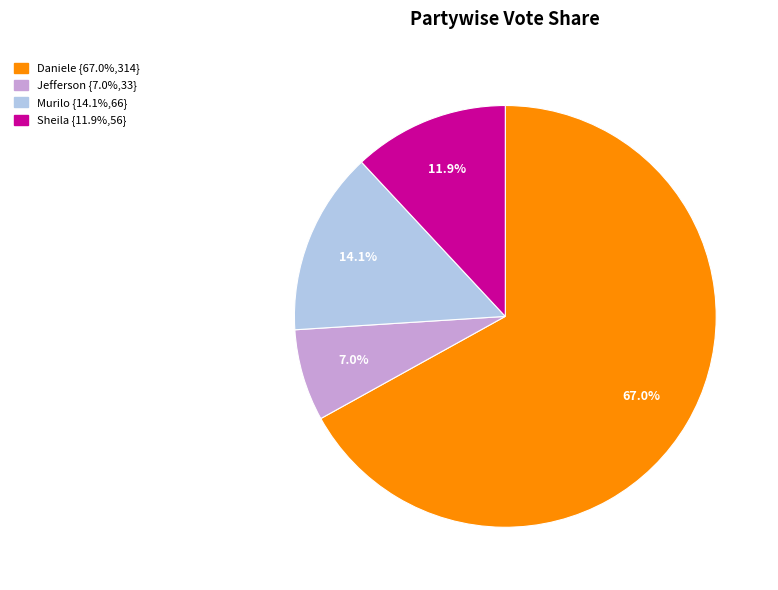

Does any single category account for the majority?

Yes